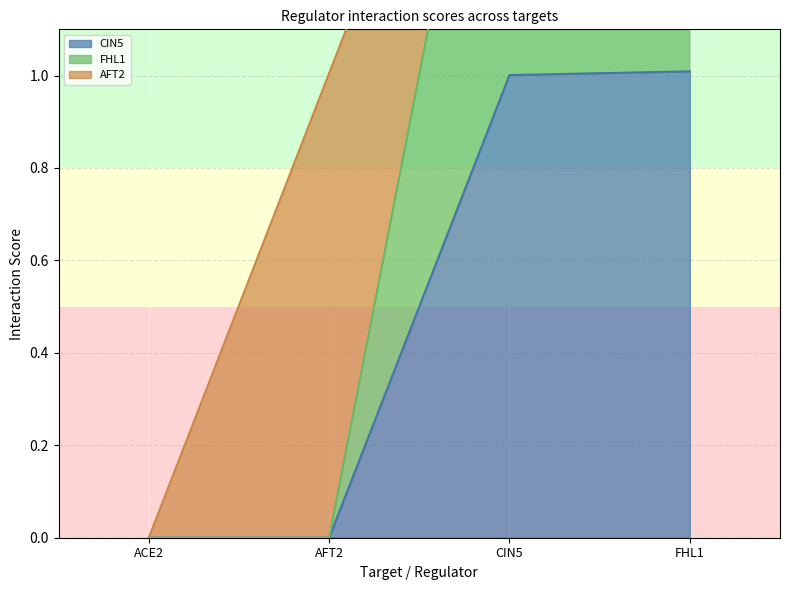

True or false: FHL1 and CIN5 intersect in this chart.

False